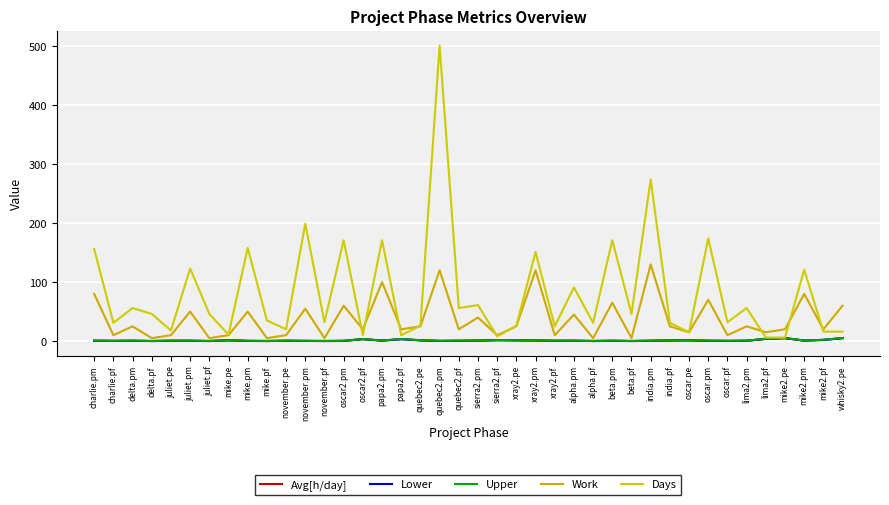

How many distinct data groups are displayed?

5